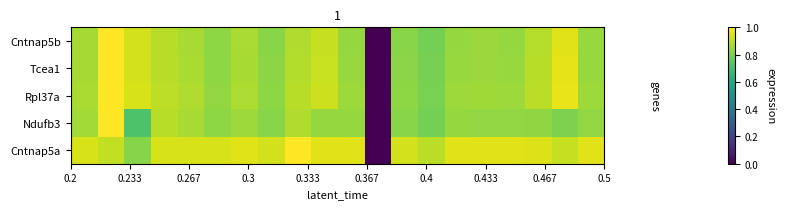

Reading left to right, list all the values displayed in this chart.

Cntnap5a: 0.9	0.9	0.8	0.9	0.9	0.9	1.0	0.9	1.0	1.0	1.0	0.0	0.9	0.9	1.0	1.0	1.0	0.9	0.9	1.0
Ndufb3: 0.9	1.0	0.7	0.9	0.9	0.8	0.9	0.8	0.9	0.8	0.8	0.0	0.8	0.8	0.8	0.8	0.8	0.8	0.8	0.8
Rpl37a: 0.9	1.0	0.9	0.9	0.9	0.8	0.9	0.8	0.9	0.9	0.9	0.0	0.8	0.8	0.9	0.9	0.9	0.9	1.0	0.9
Tcea1: 0.9	1.0	0.9	0.9	0.9	0.8	0.9	0.8	0.9	0.9	0.8	0.0	0.8	0.8	0.8	0.9	0.8	0.9	1.0	0.8
Cntnap5b: 0.9	1.0	0.9	0.9	0.9	0.8	0.9	0.8	0.9	0.9	0.8	0.0	0.8	0.8	0.8	0.8	0.8	0.9	1.0	0.8